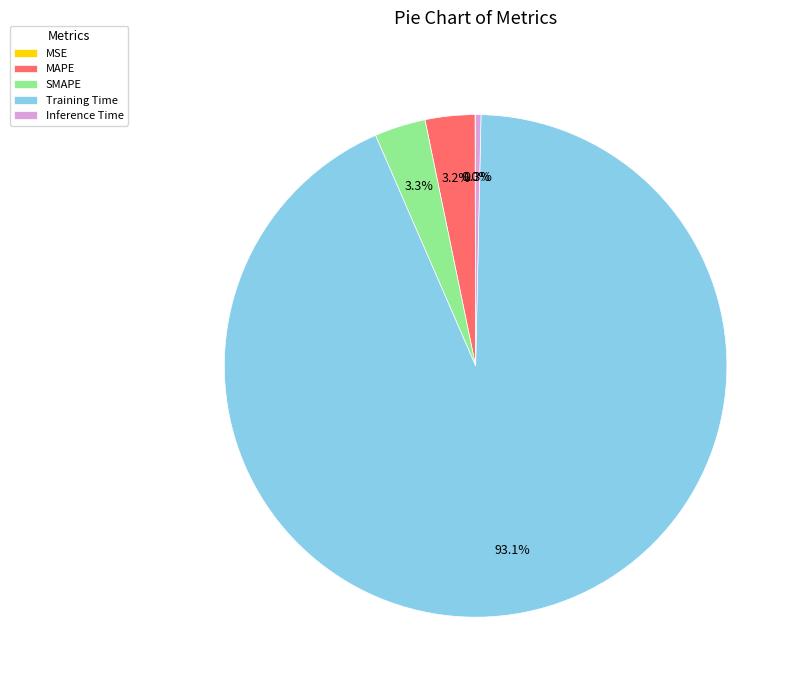

Combined, do SMAPE and MAPE account for over 50%?

No